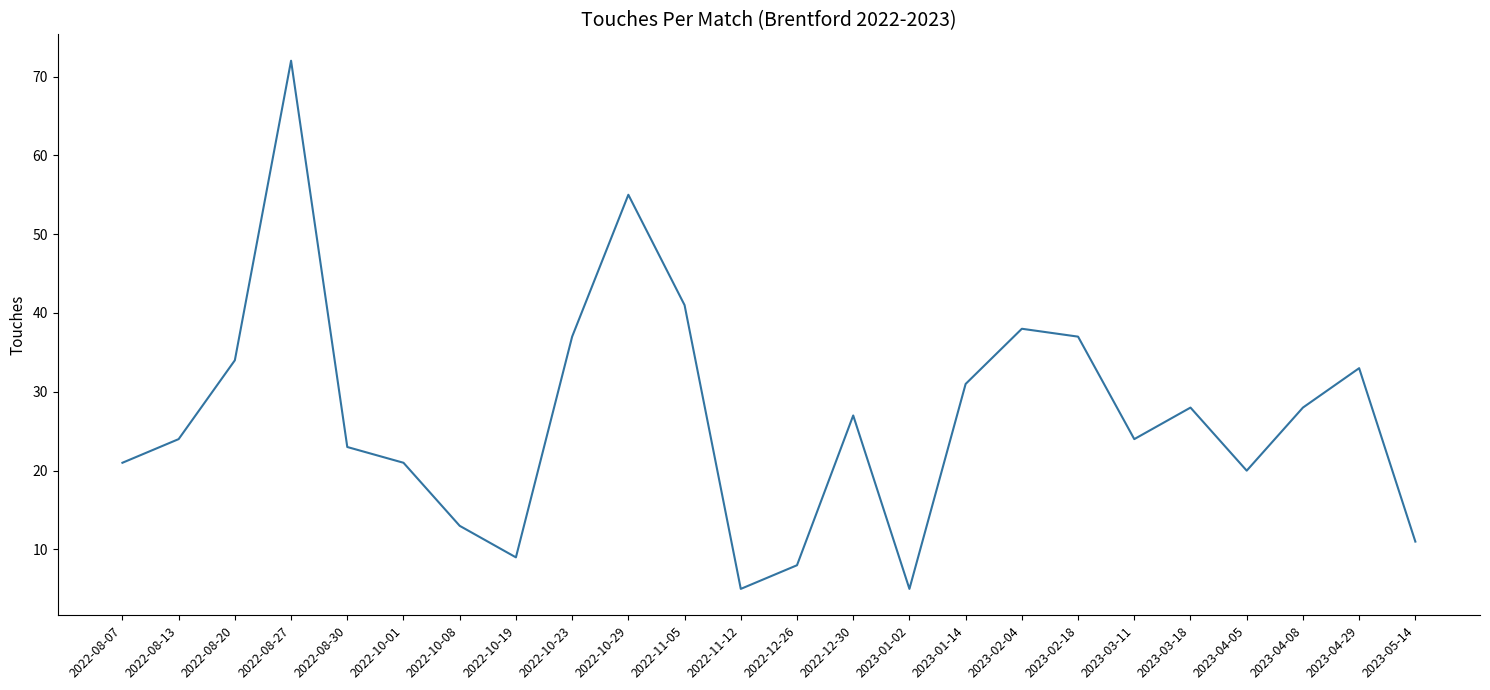

Approximately how many times larger is the value at 2022-08-13 compared to 2022-08-30?

1.0